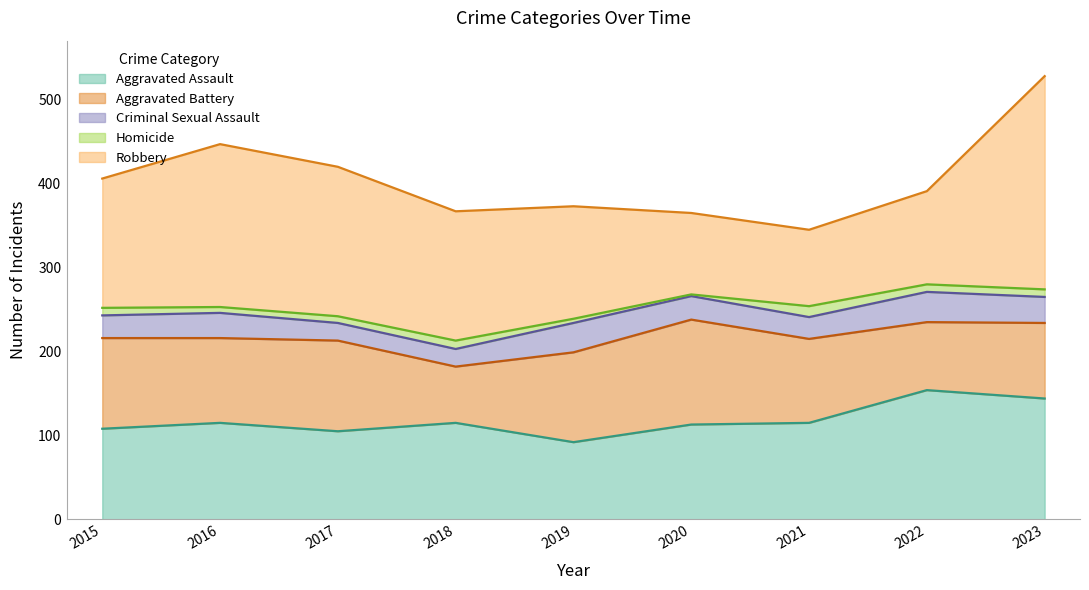

In Robbery, how many points are higher than both neighbors (excluding endpoints)?

1